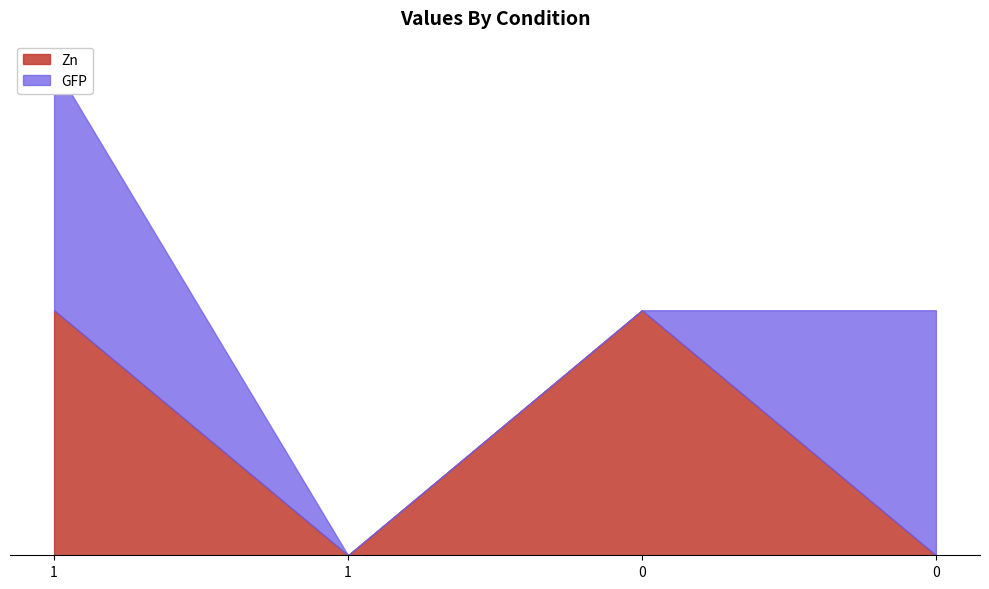

Reading right to left, extract all data points from this chart.

Zn: 0=0	0=1	1=0	1=1
GFP: 0=1	0=0	1=0	1=1